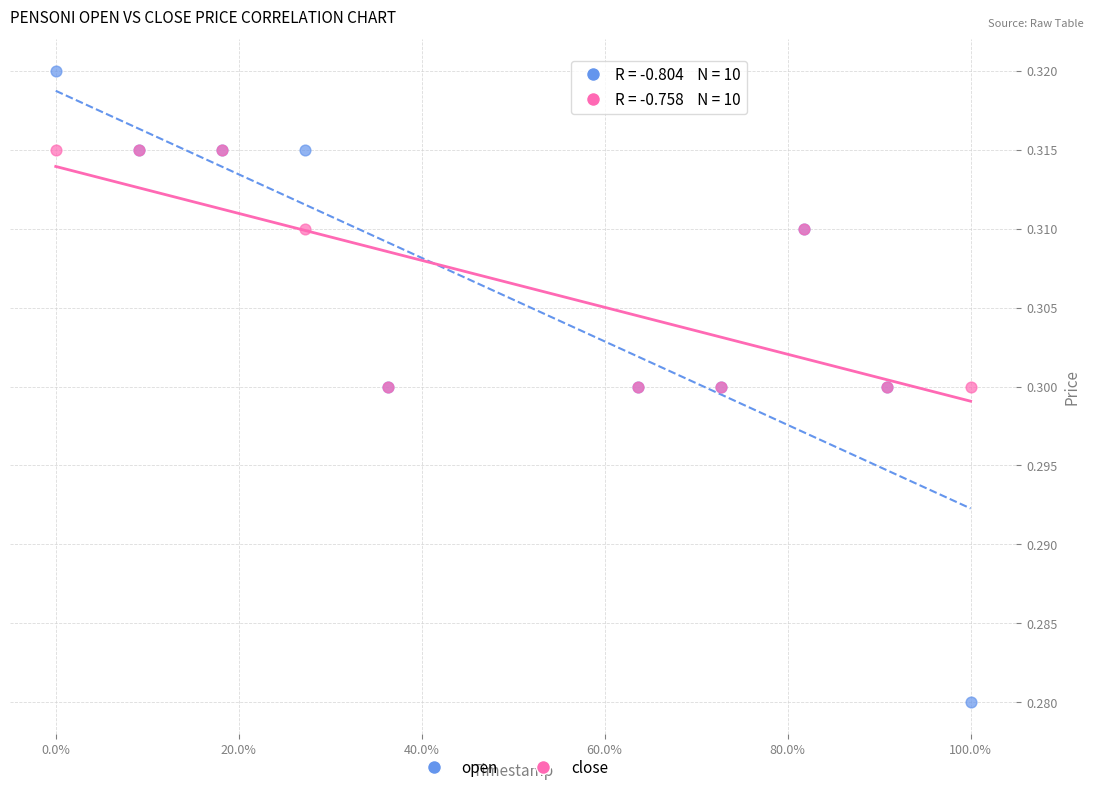

Which series reaches the maximum Y coordinate?

open